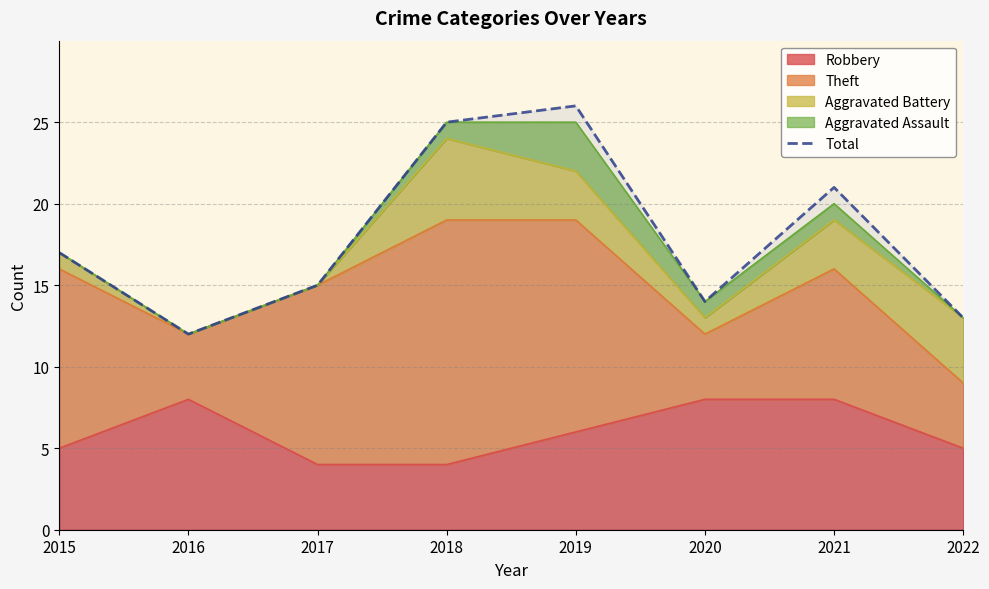

Where is the data nearest to the value 19?

2015